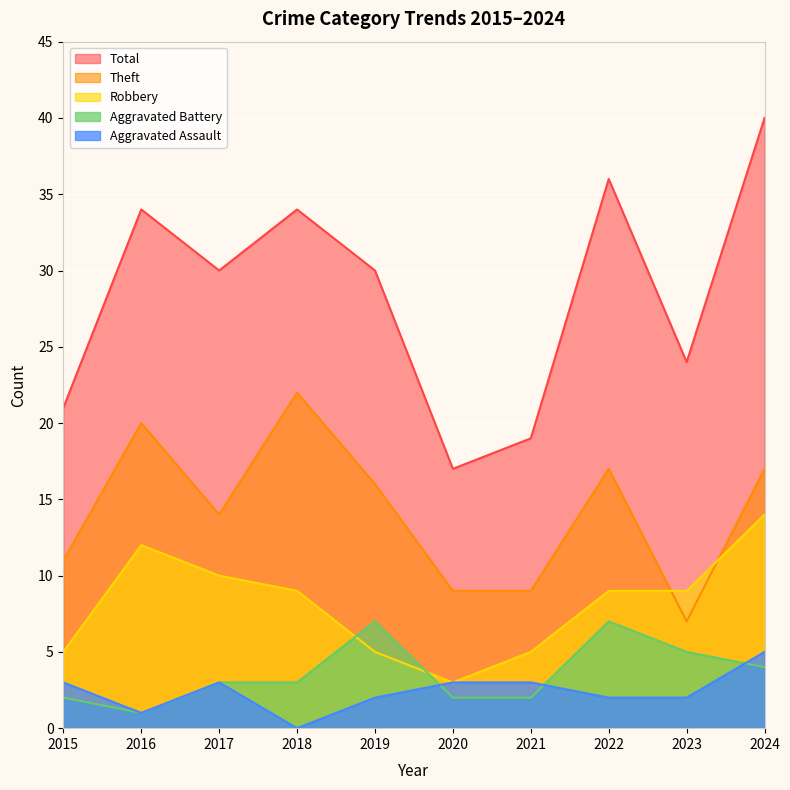

What are all the series names shown in the legend?

Total, Theft, Robbery, Aggravated Battery, Aggravated Assault